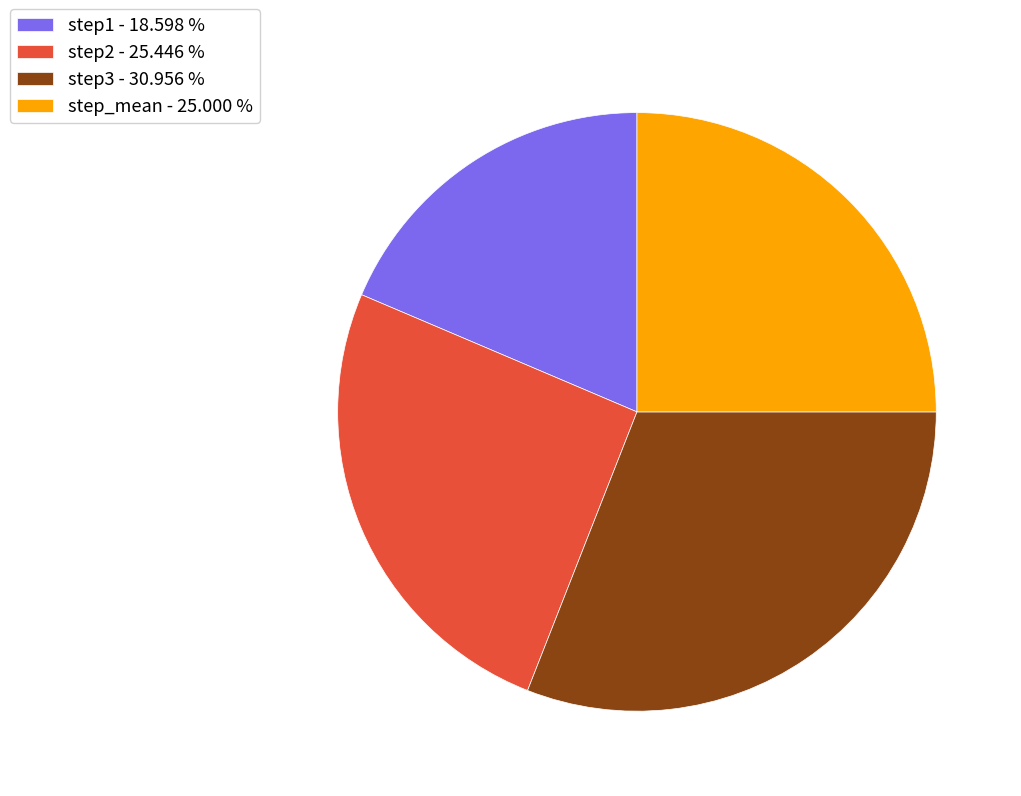

Is it true that step1 is 32% of the pie?

False